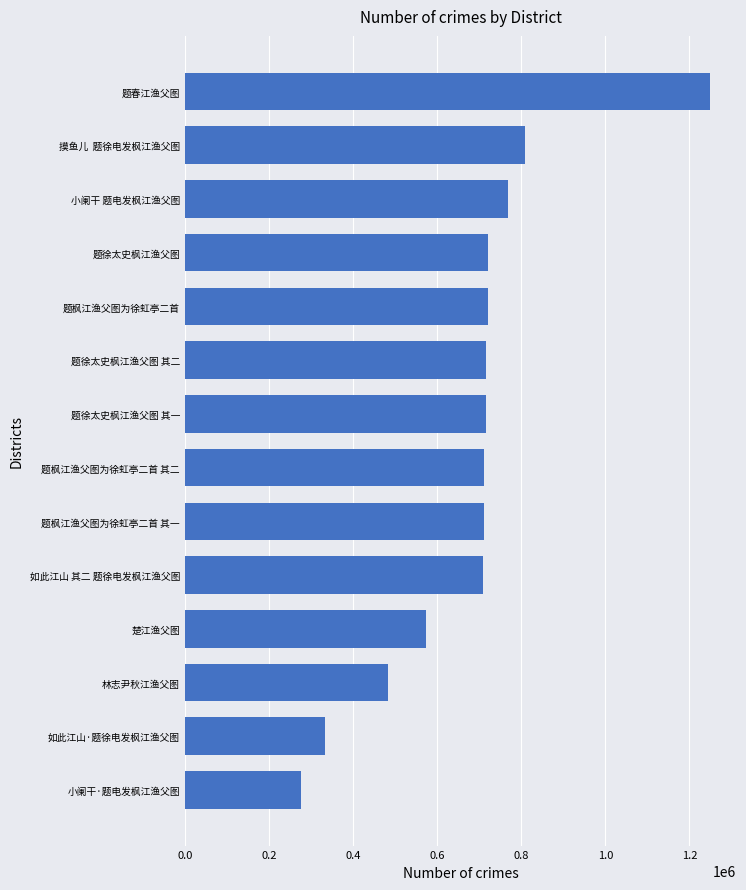

What is the difference between the values at 题徐太史枫江渔父图 其一 and 楚江渔父图?

141864